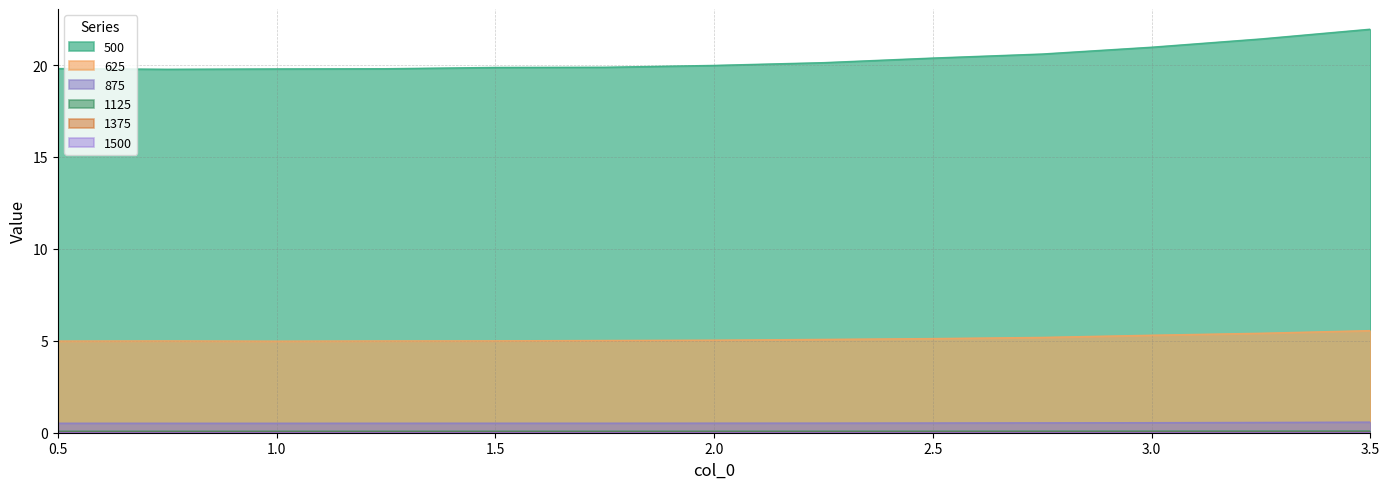

Count the number of data series in this chart.

6